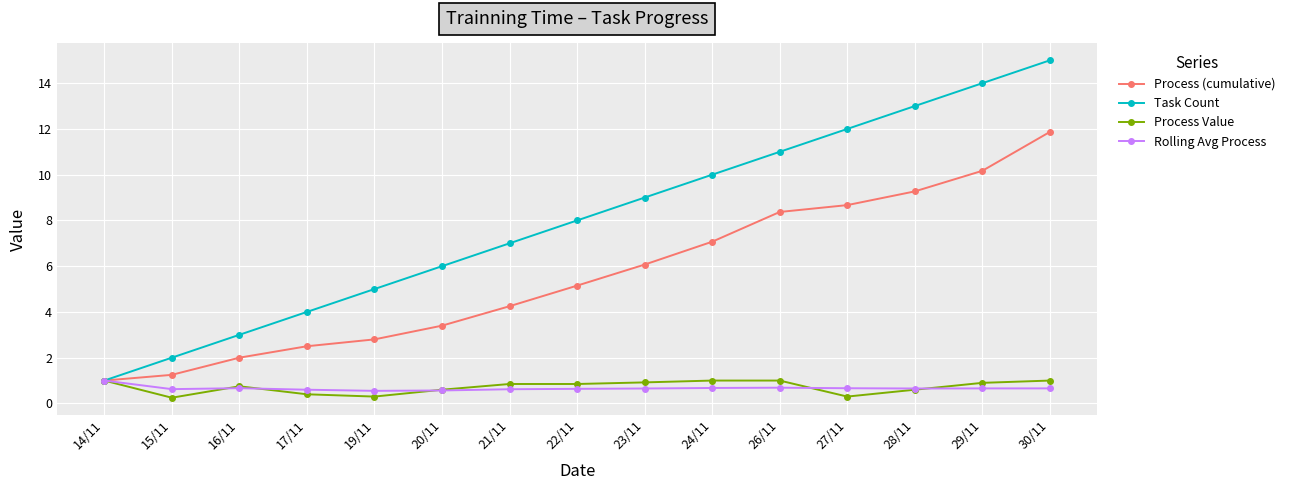

How many values in the Process (cumulative) series are below 5?

7